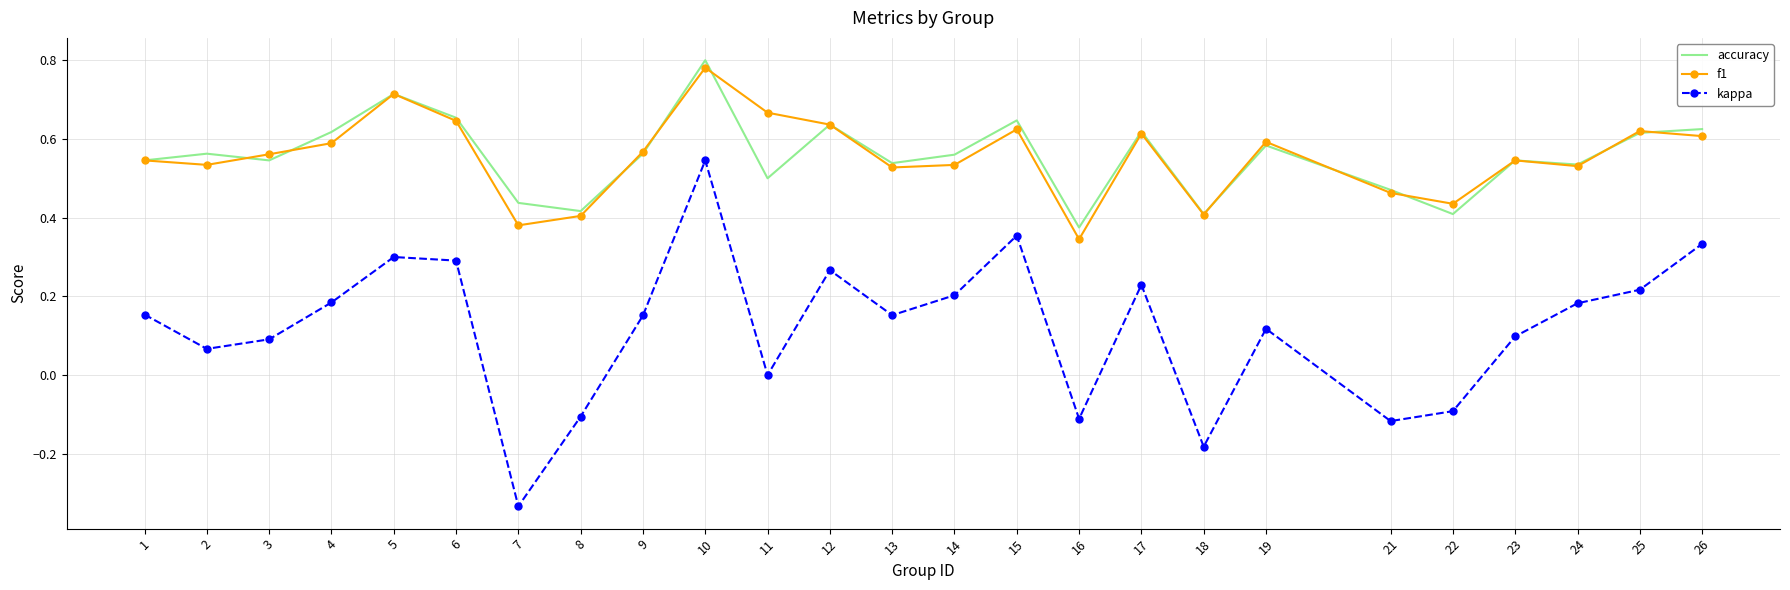

Which category has the highest value in the f1 series?

10